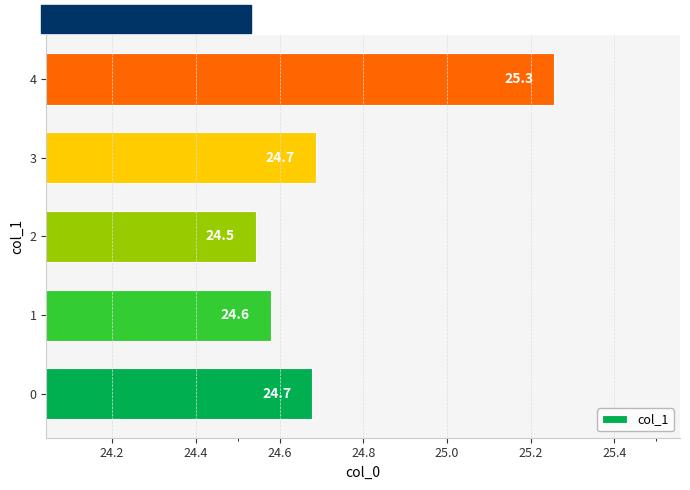

Which label corresponds to the smallest value in the chart?

2